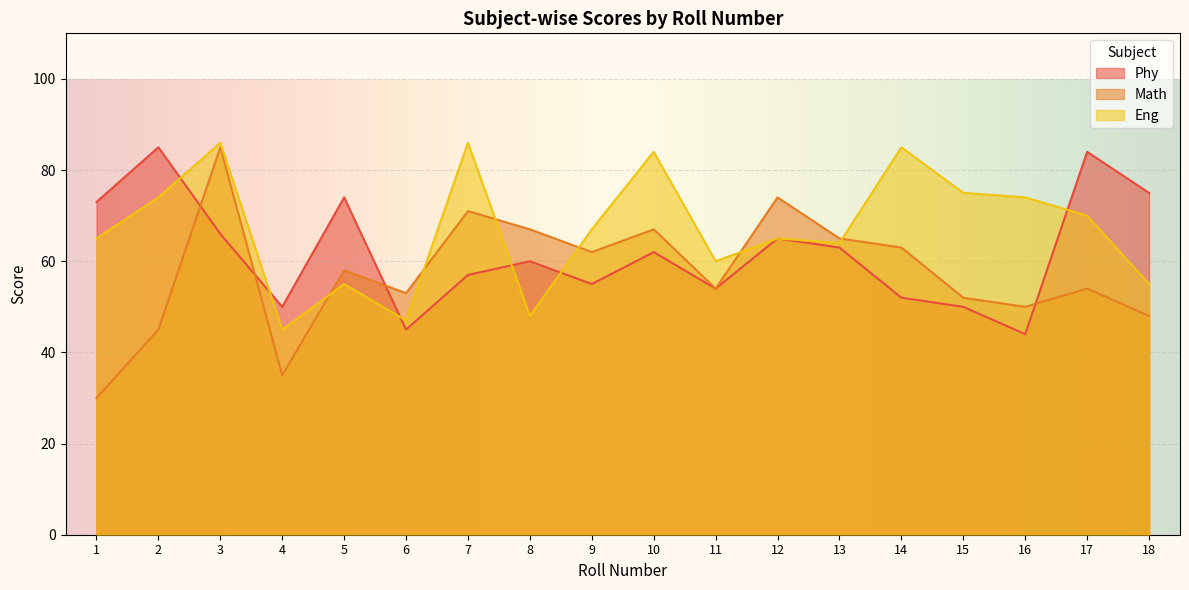

Rank the categories by Phy value from highest to lowest.

2, 17, 18, 5, 1, 3, 12, 13, 10, 8, 7, 9, 11, 14, 15, 4, 6, 16